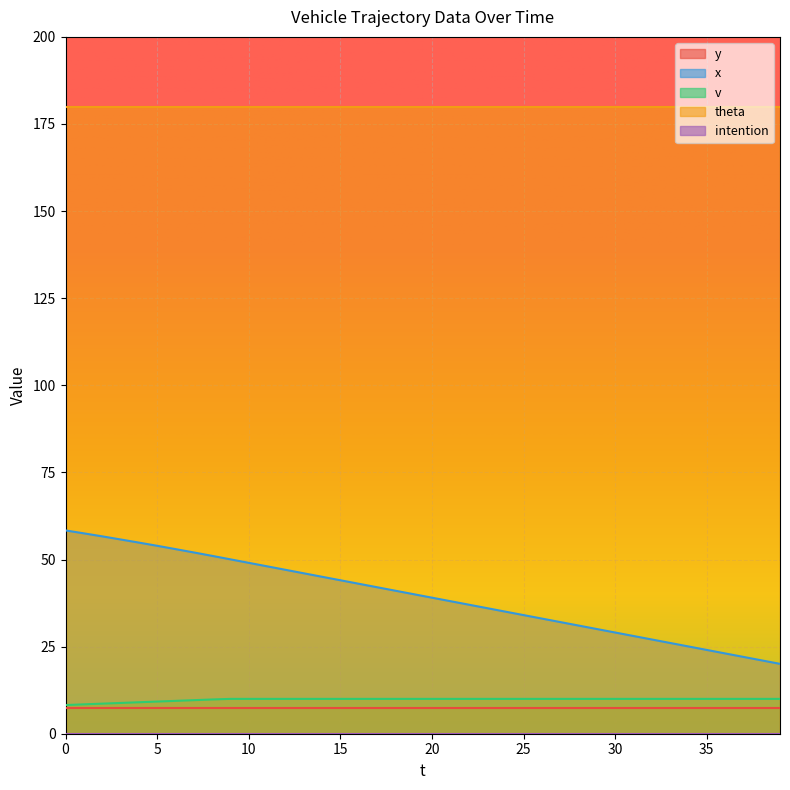

The value of v at 22 is 6.3. True or false?

False